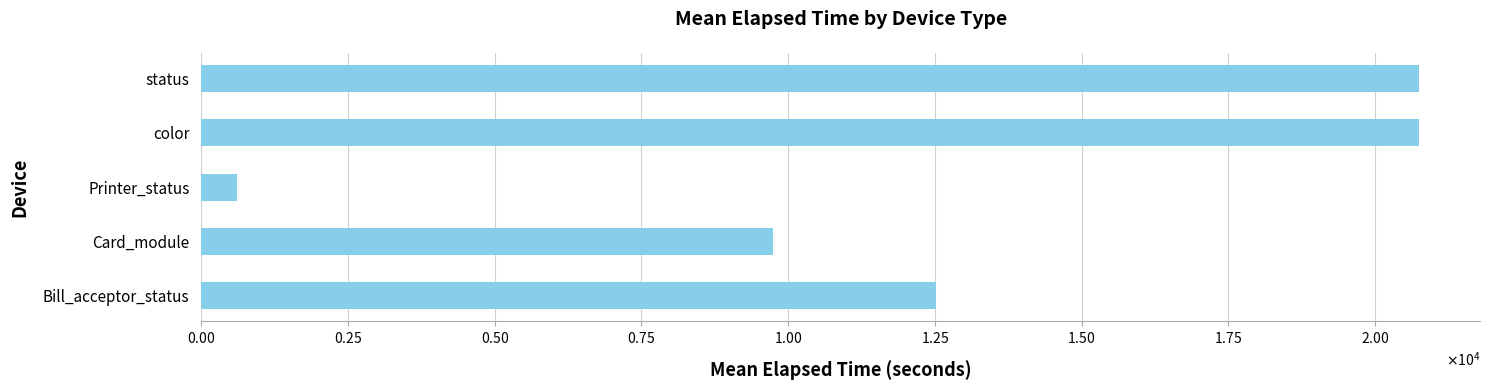

What is the greatest value displayed?

20750.3